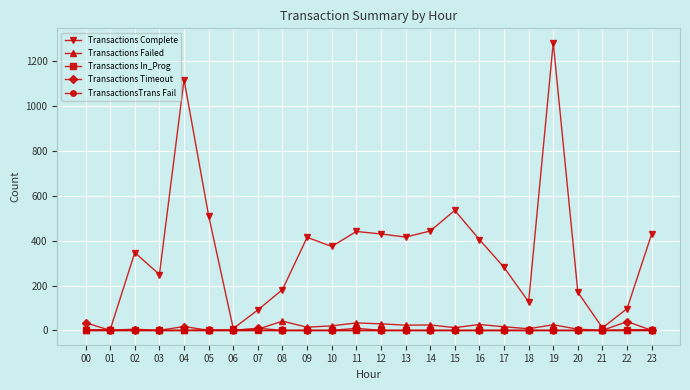

The value of Transactions Failed at 06 is 1. True or false?

False